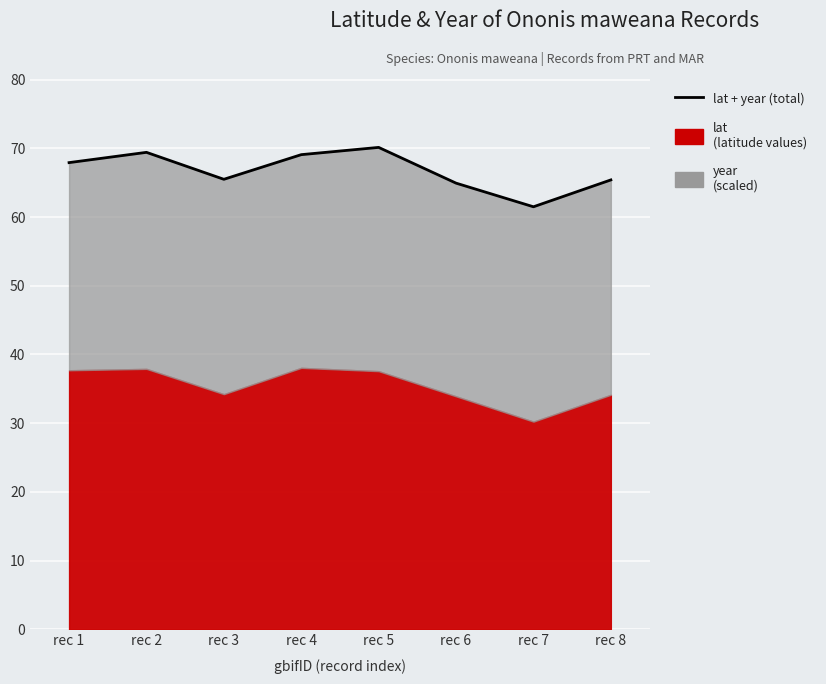

What is the ratio of the value at rec 4 to the value at rec 1?

1.0